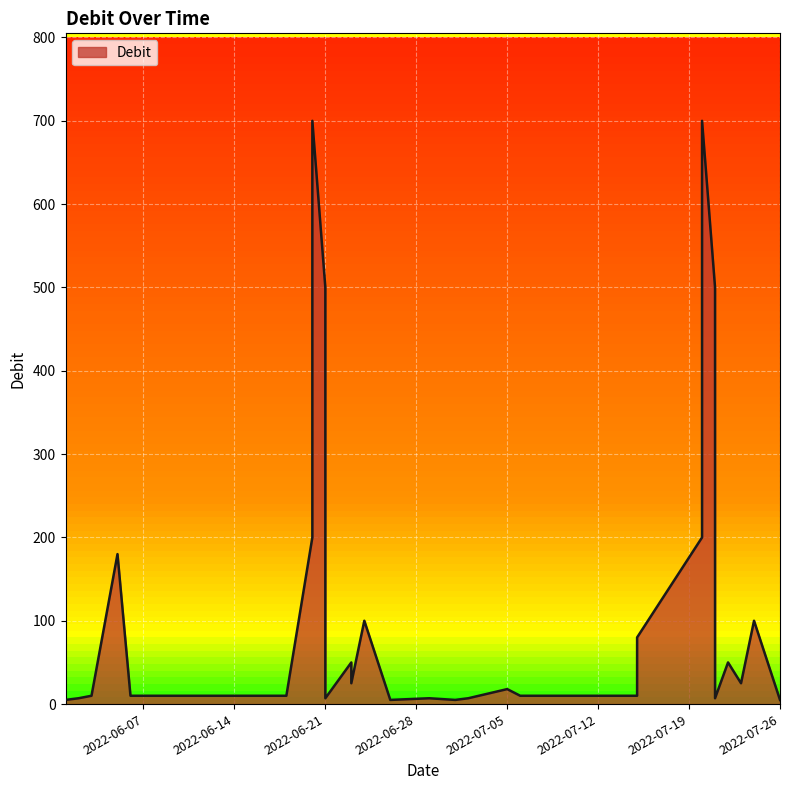

At which category does the data reach its first local valley?

2022-06-21